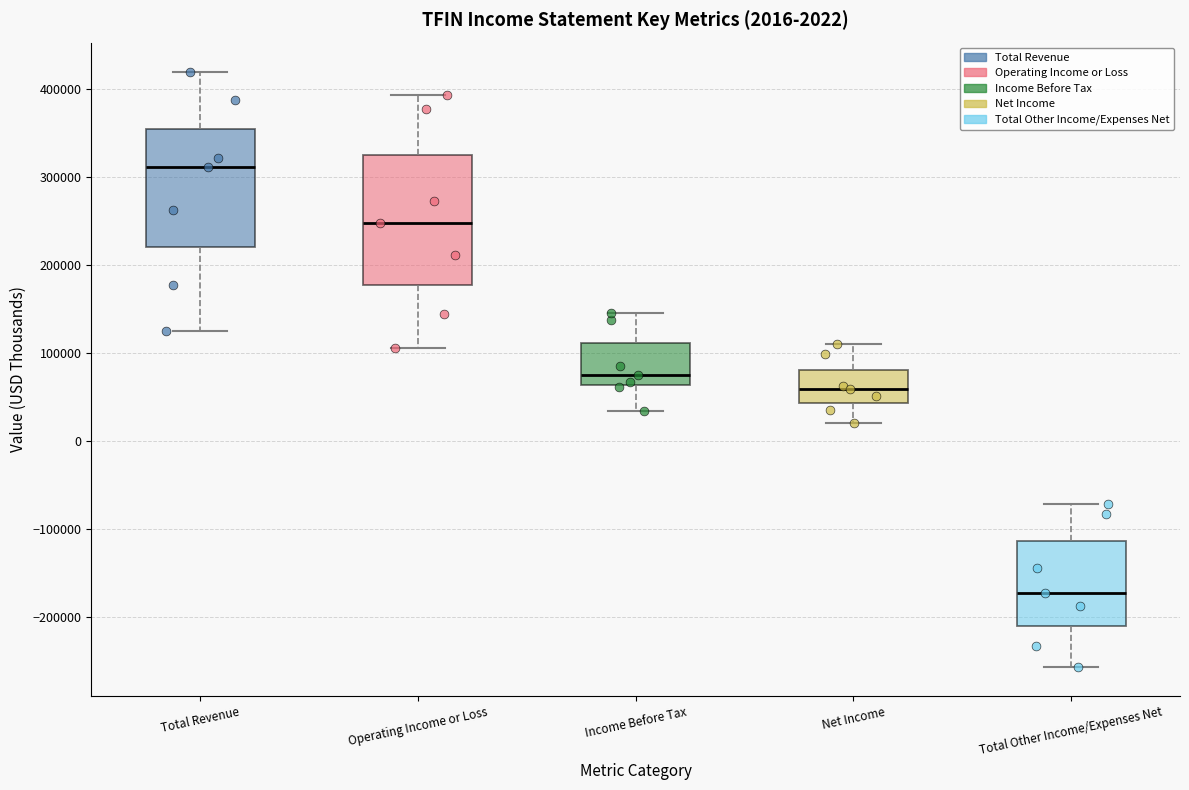

Which box has the lowest median line?

Total Other Income/Expenses Net